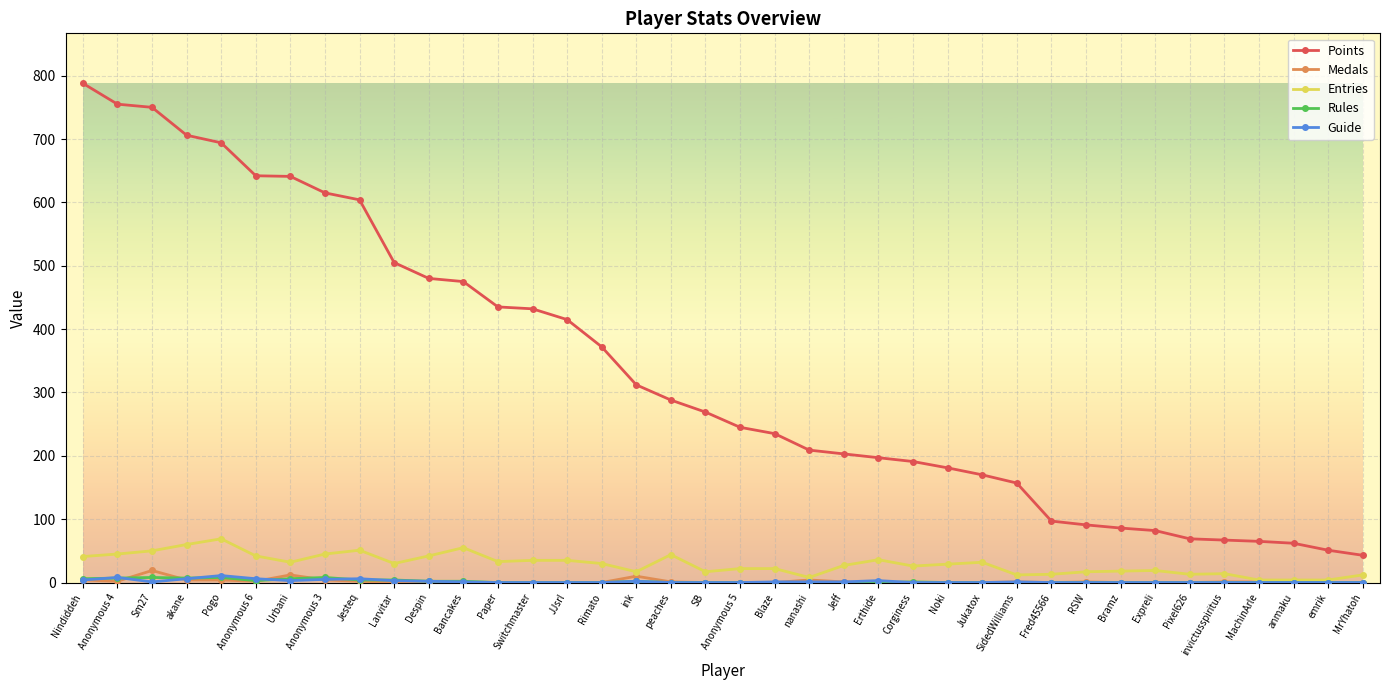

True or false: Medals has more than 2 points higher than both neighbors.

True